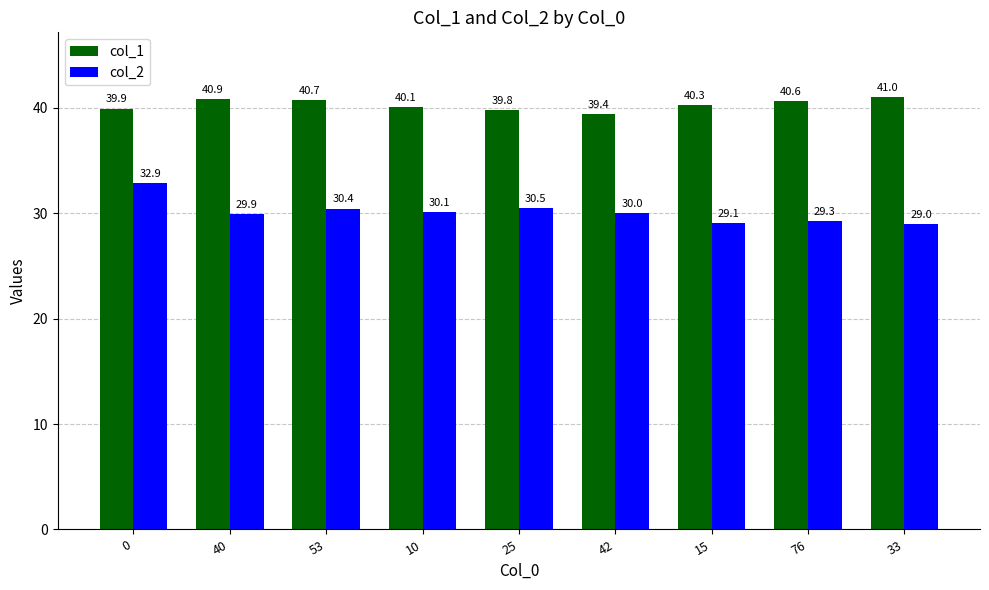

The value of col_2 at 10 is 18.7. True or false?

False